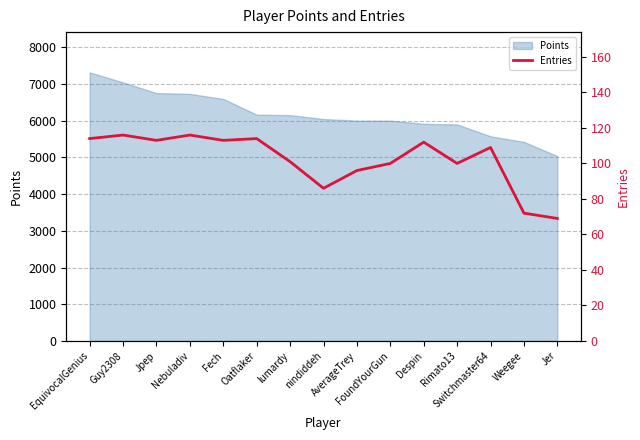

Where is the data nearest to the value 92?

AverageTrey